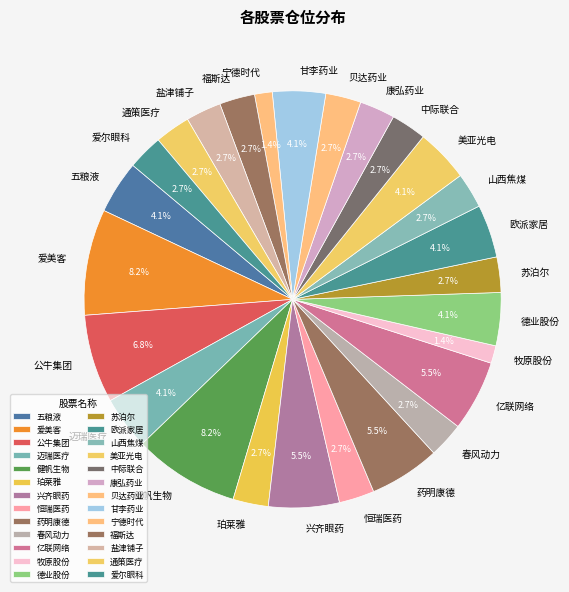

How much of the chart is everything except 苏泊尔?

97.3%